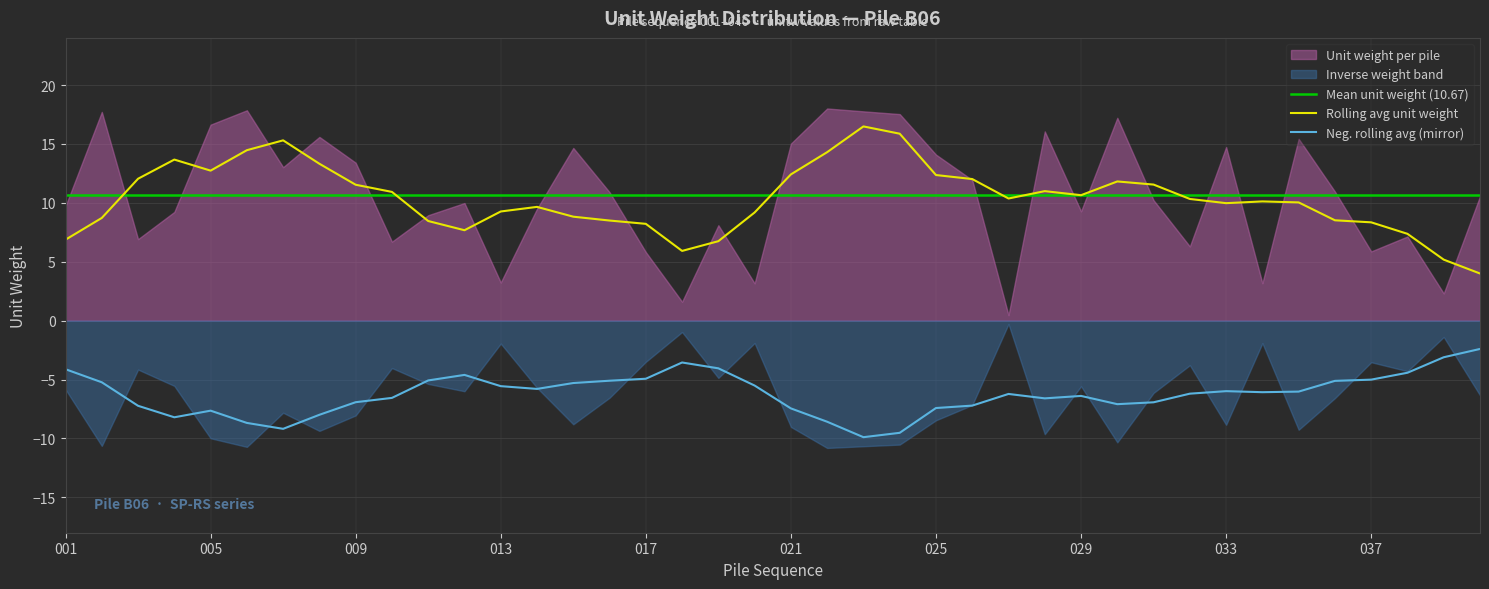

What is the value of the 23rd point from the left?

17.8